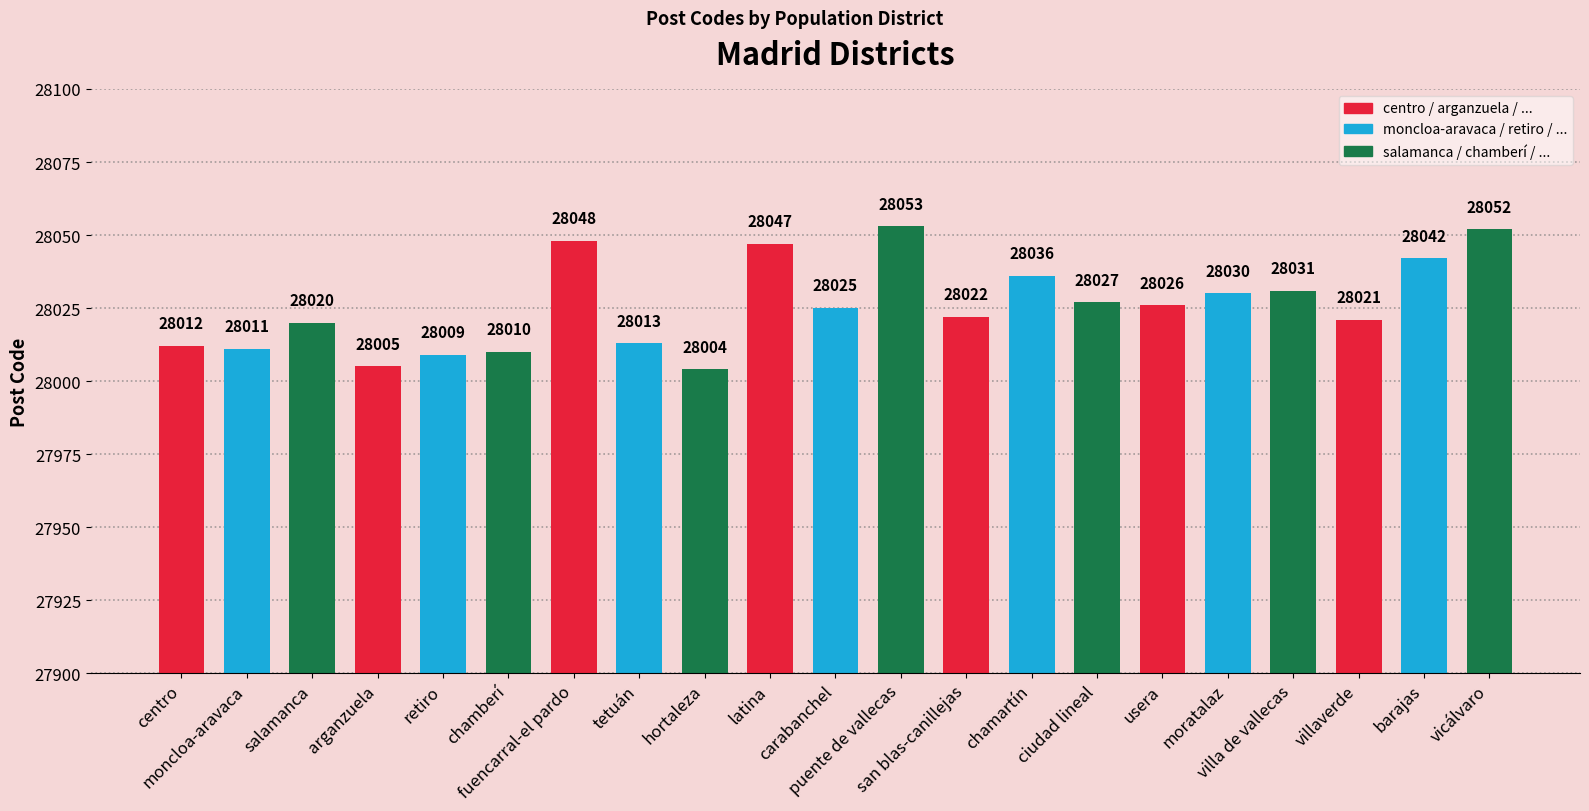

The chart shows a value of 28047 at latina. True or false?

True